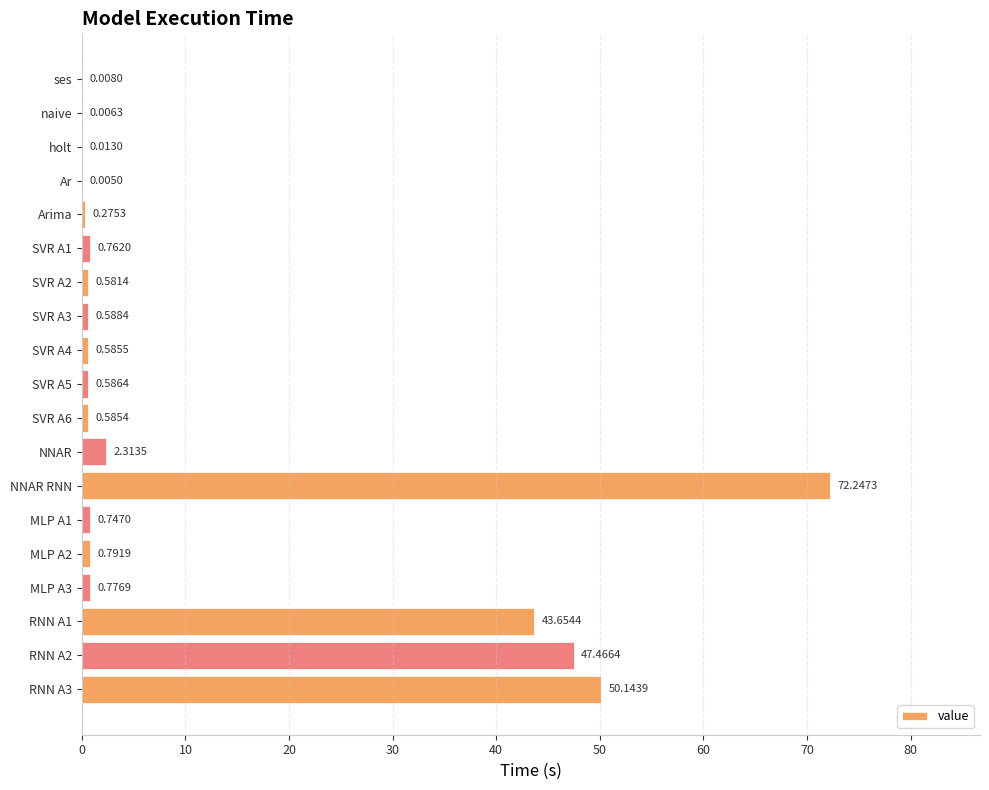

Which has a higher value, RNN A3 or SVR A4?

RNN A3